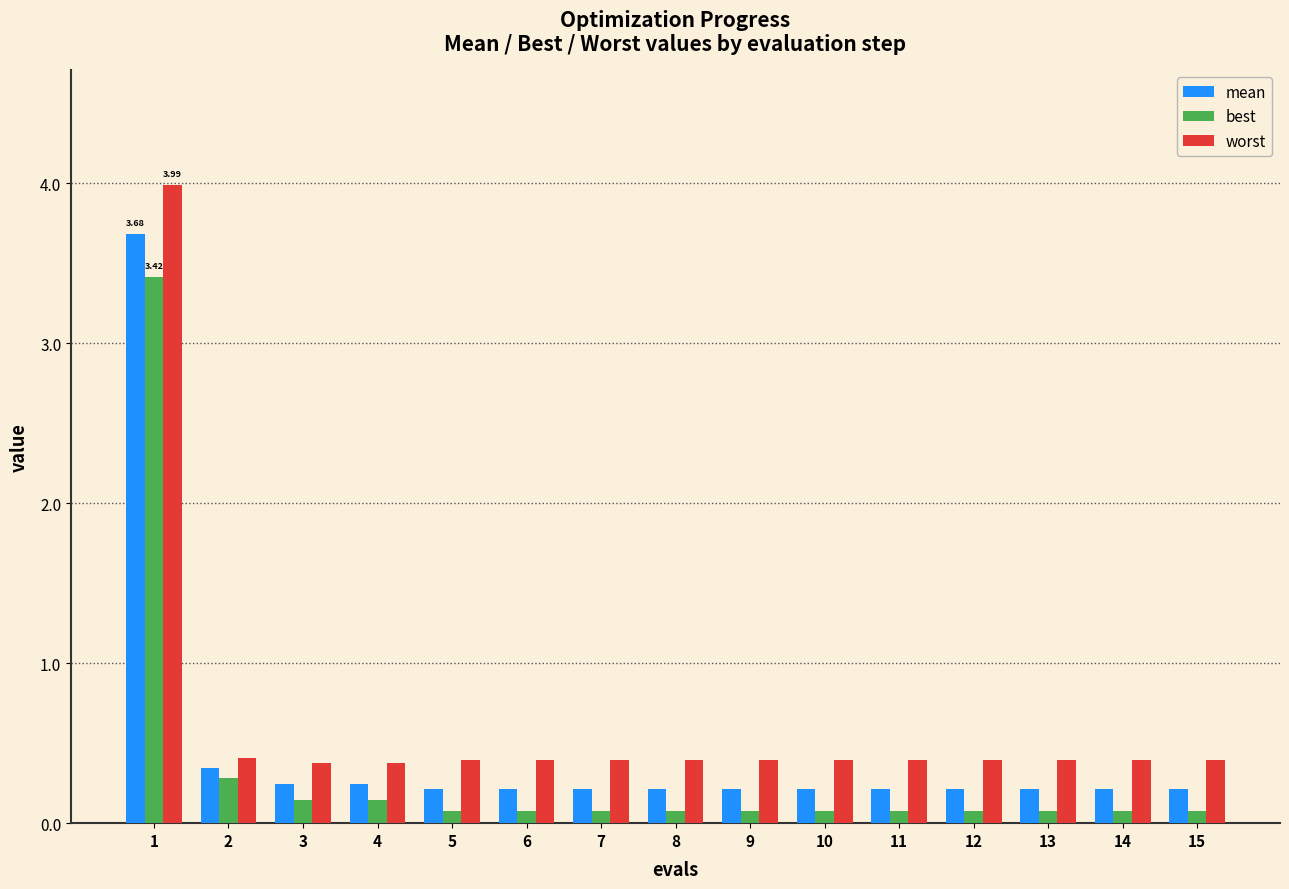

At which category does the chart reach its peak across all series?

1